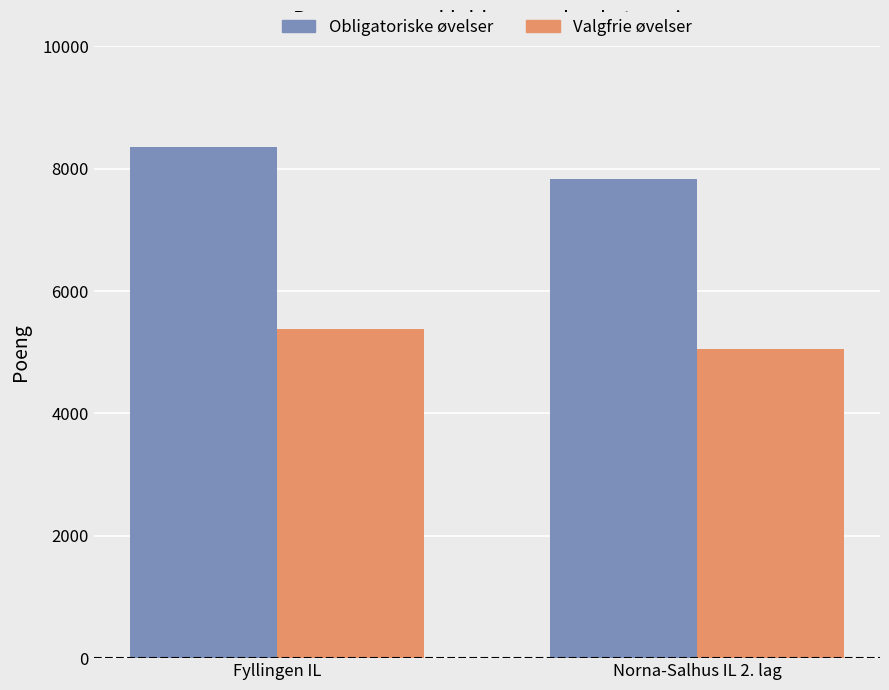

What is the highest value of the Valgfrie øvelser series?

5374